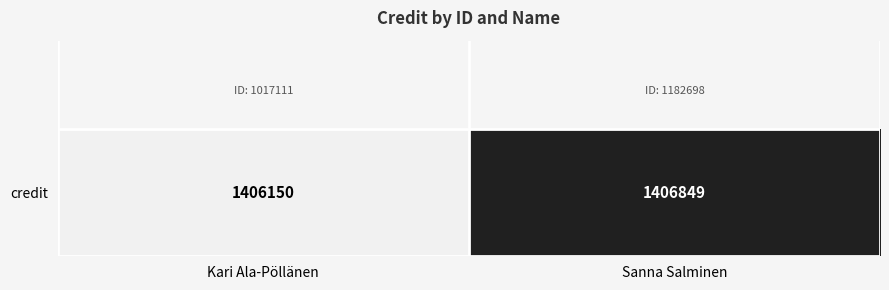

Count the number of categories in the chart.

2